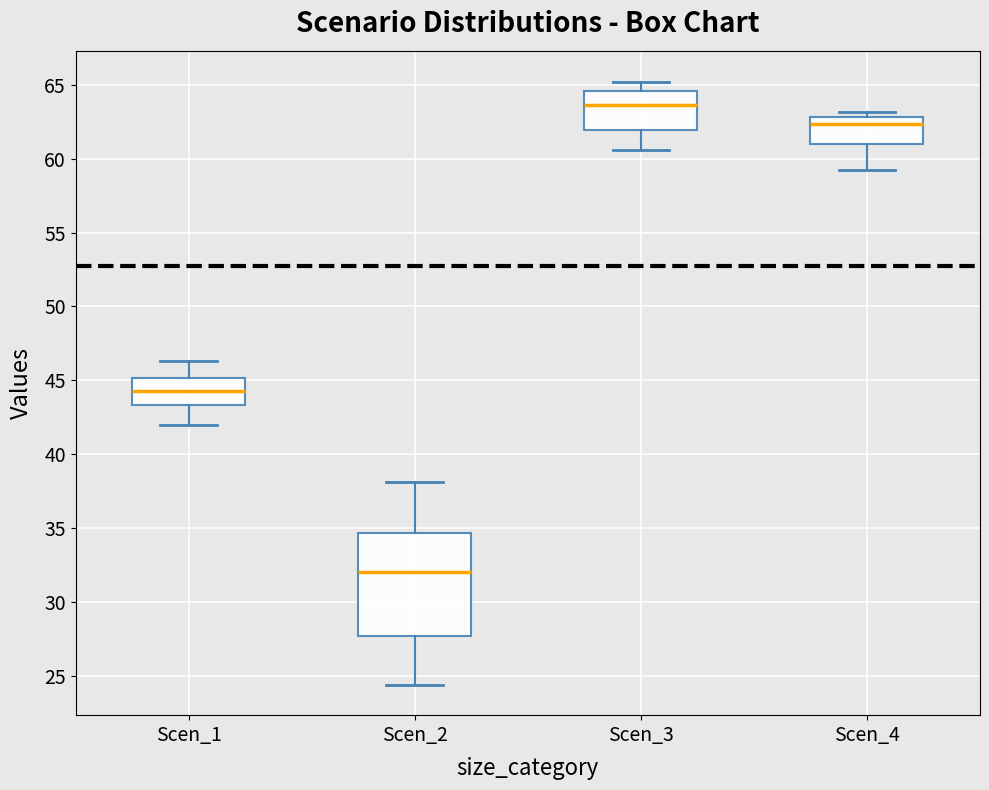

Where is the upper edge of the box for Scen_1 on the y-axis? The values are not printed on the chart, so give them approximately, as read against the axis.

45.0